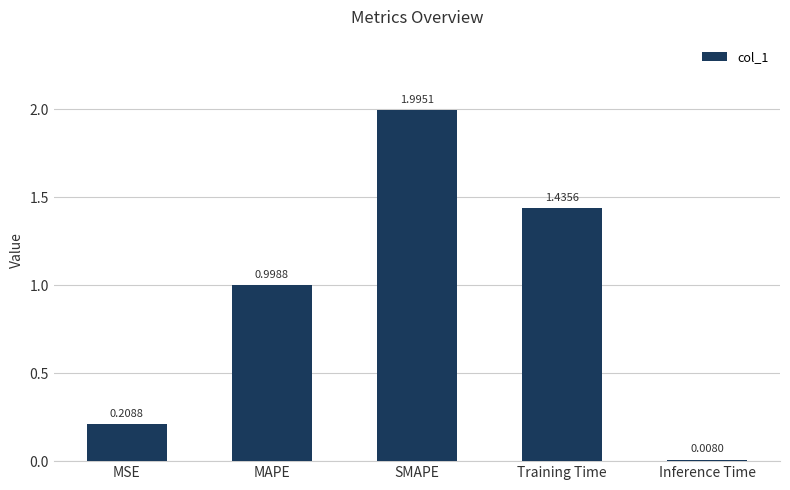

What is the sum of the values at Training Time and MAPE?

2.4